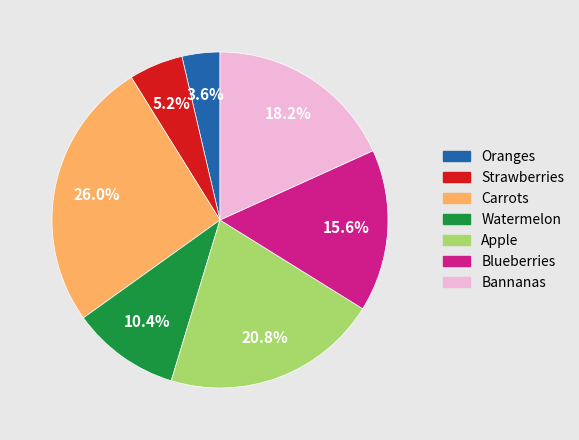

Is it true that Watermelon is 1% of the pie?

False